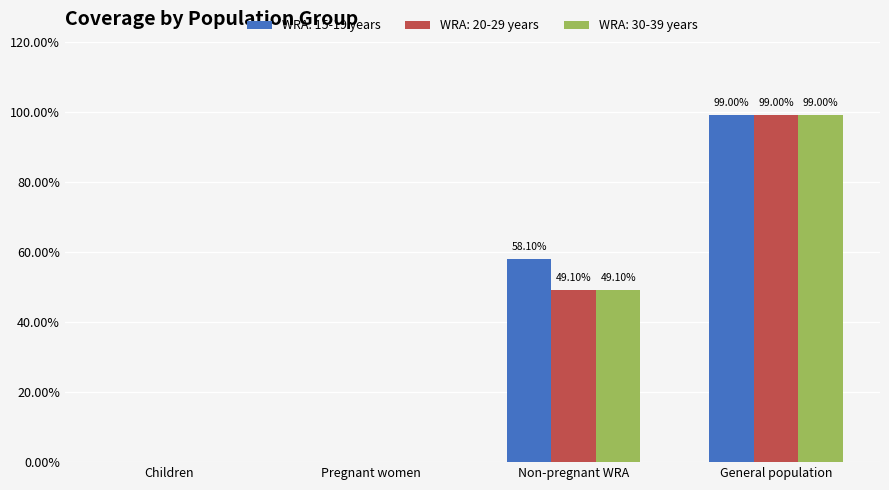

Which series has the largest total across all categories?

WRA: 15-19 years